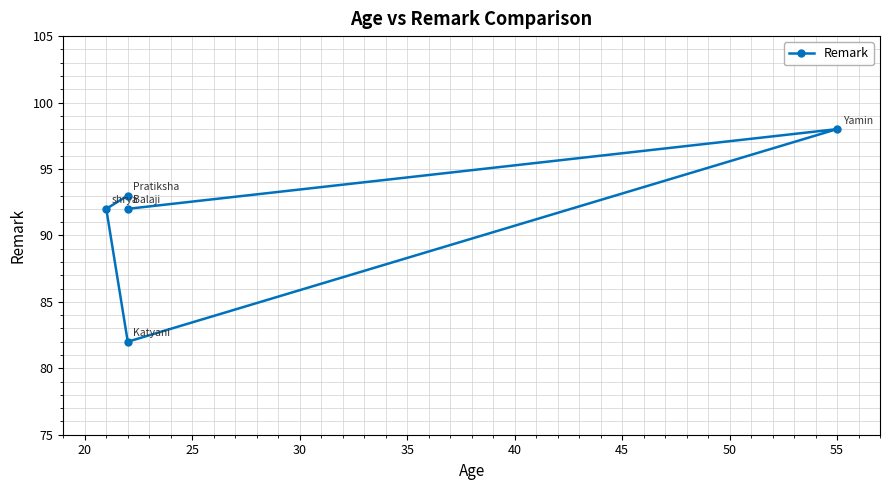

The chart shows a value of 46 at 35. True or false?

False